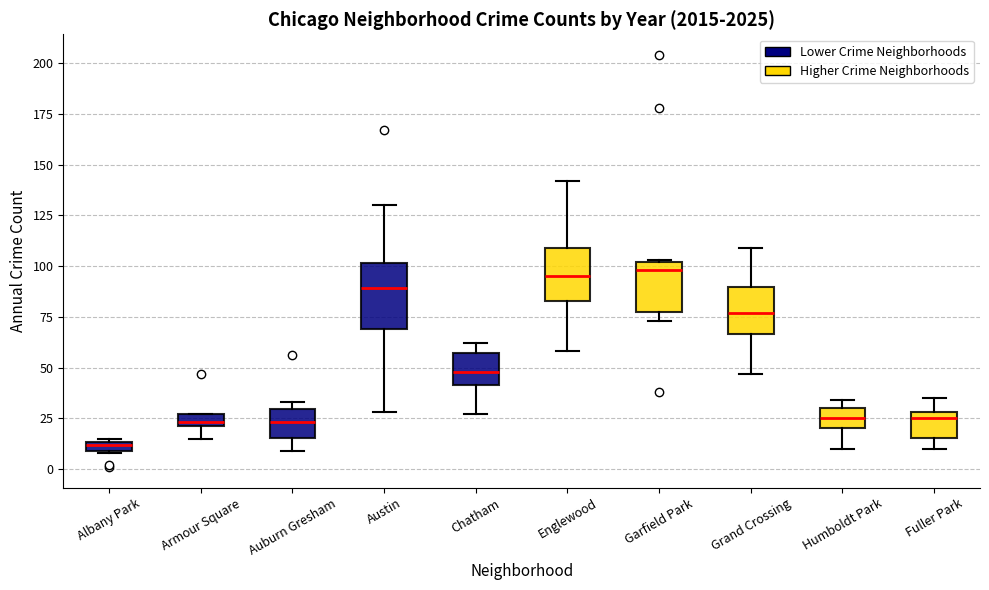

Comparing the boxes themselves (not the whiskers), which one is the tallest?

Austin